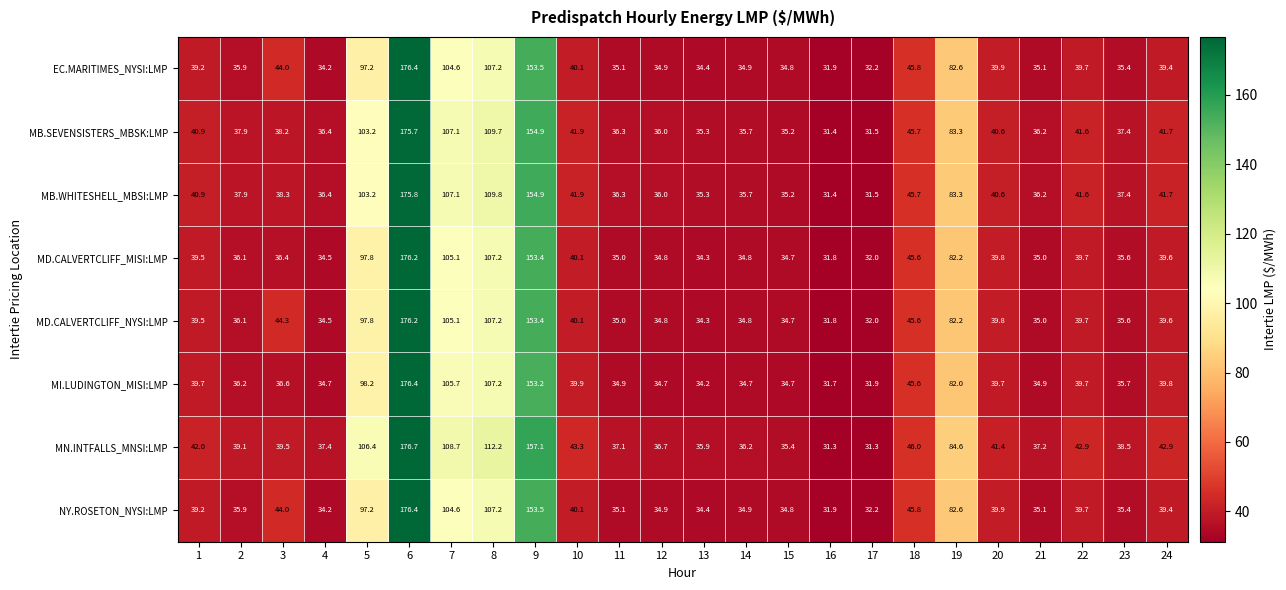

How many series are shown in this chart?

8